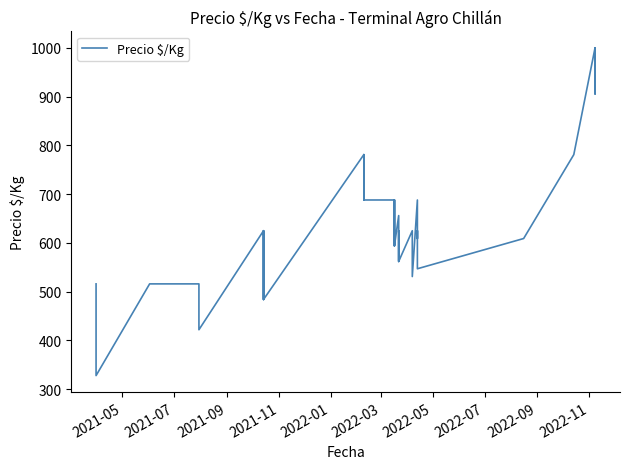

What is the average value?

619